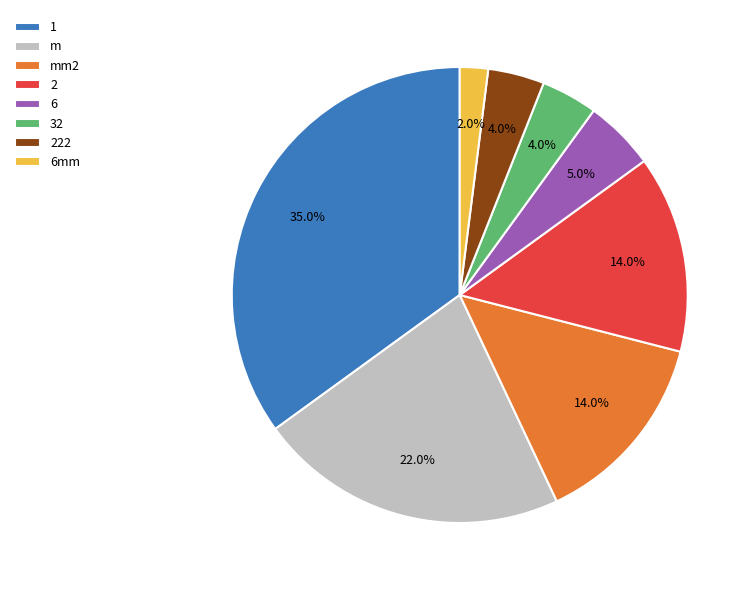

Is there a majority slice in this chart?

No